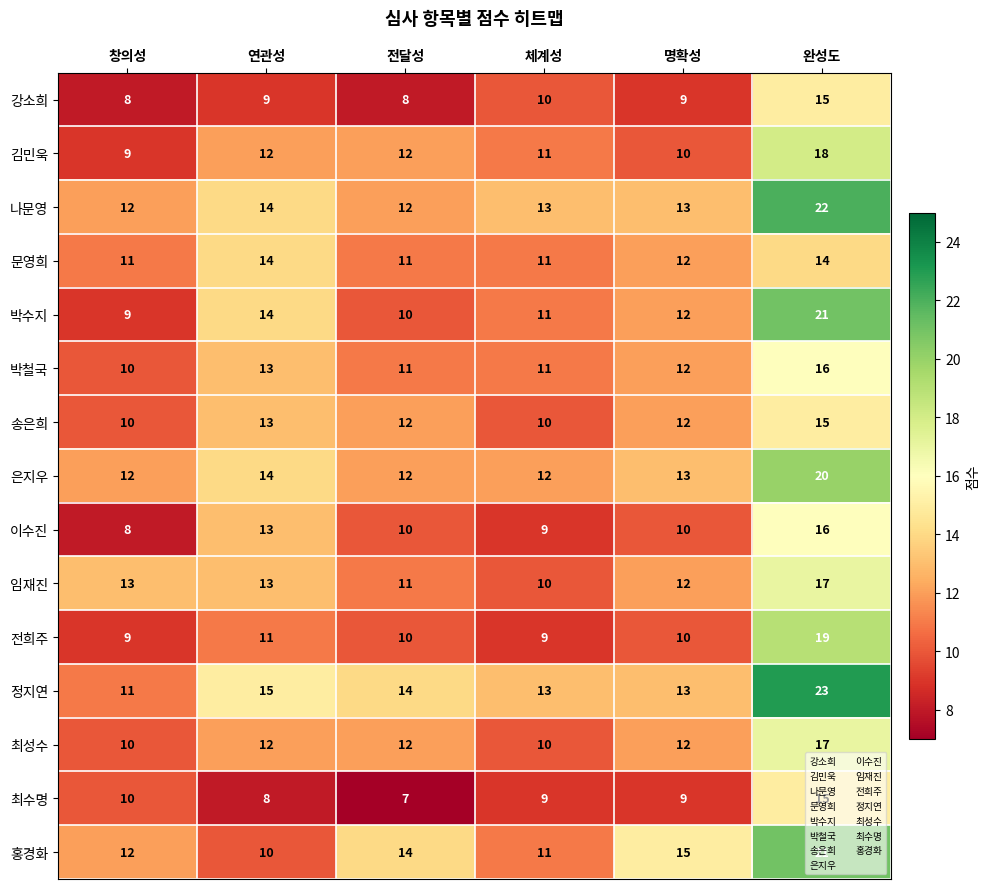

What is the difference between the highest and lowest values at 완성도?

9